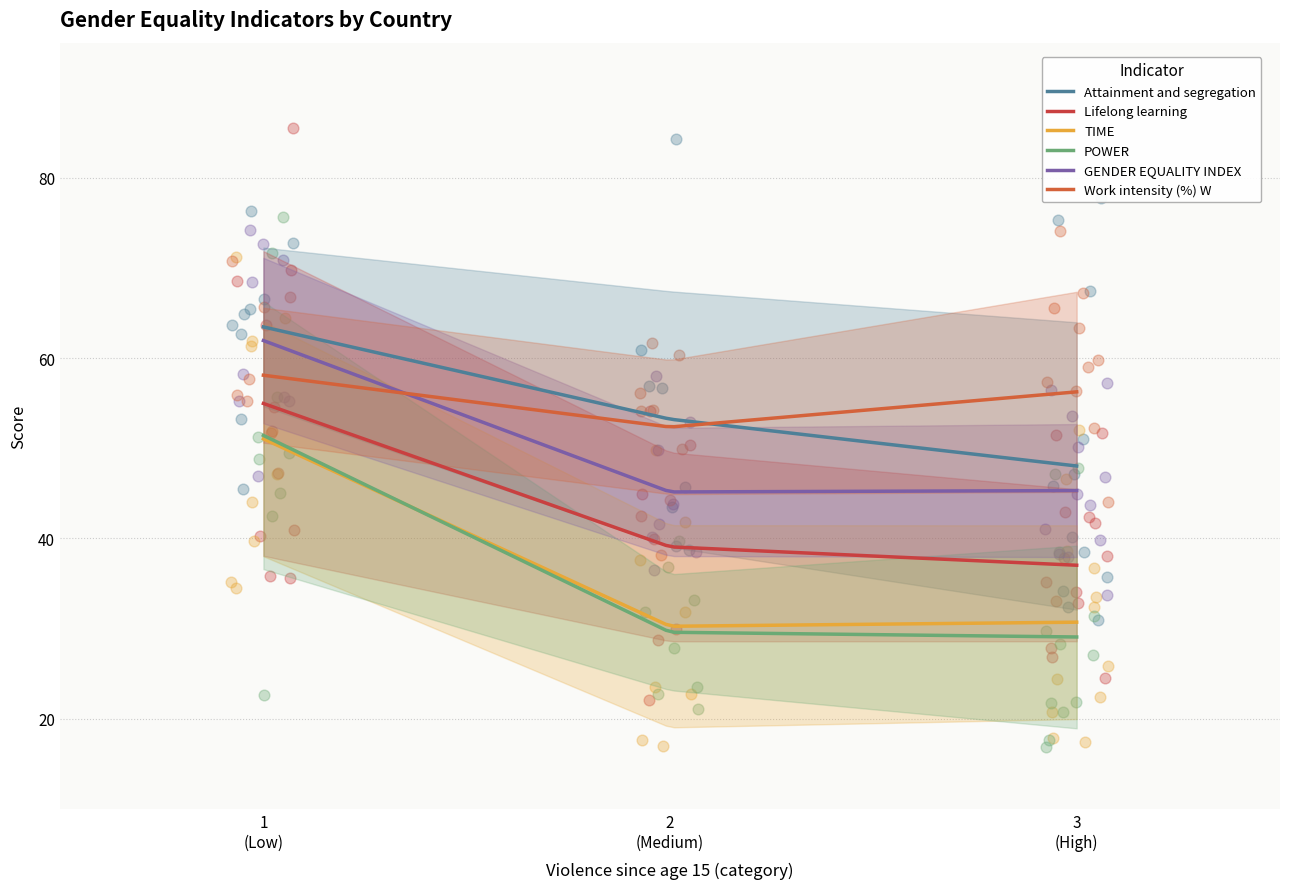

Which series reaches the maximum Y coordinate?

Lifelong learning